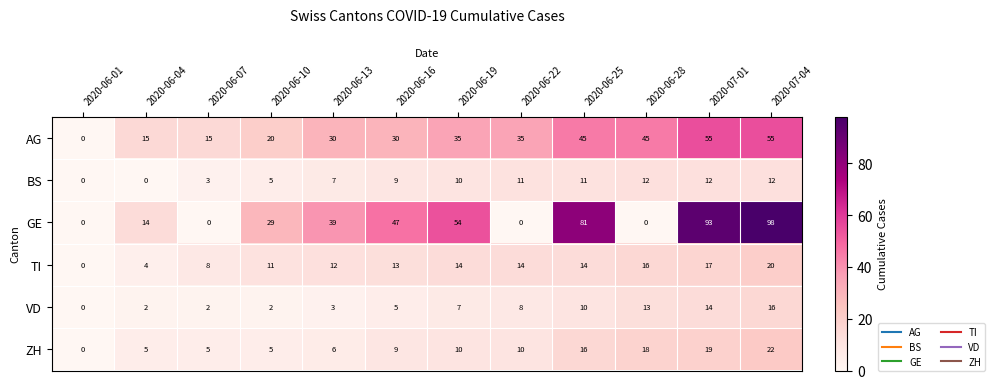

Which series has the largest total across all categories?

GE